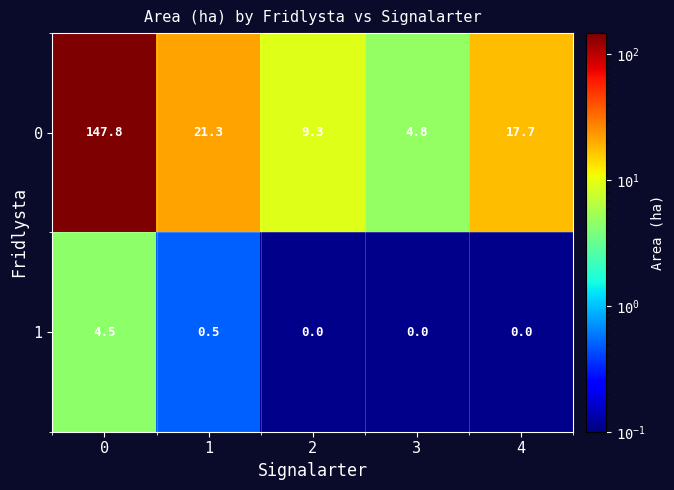

True or false: 0 has a value of 9.3 at 2.

True